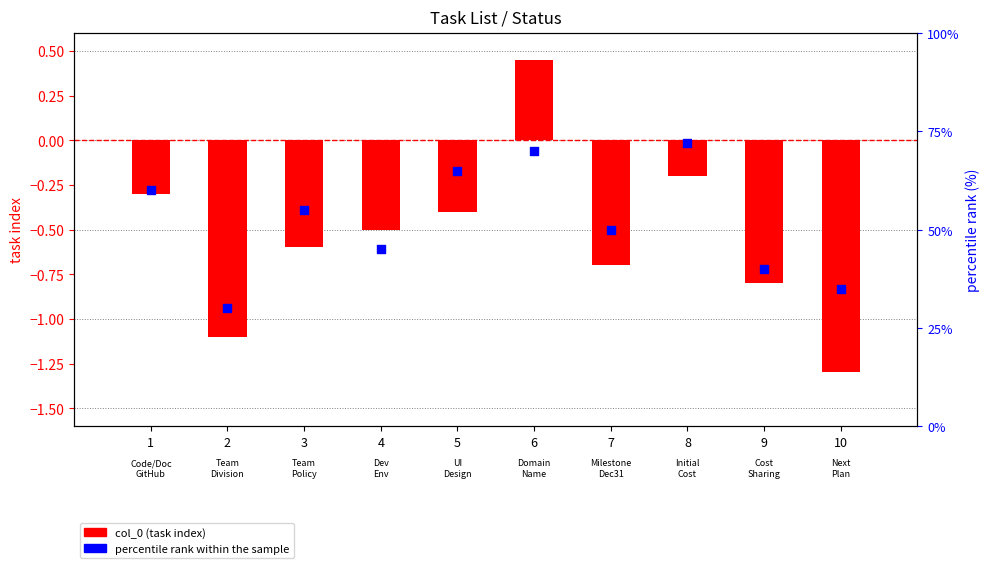

Which series has the widest spread of Y values?

percentile rank within the sample